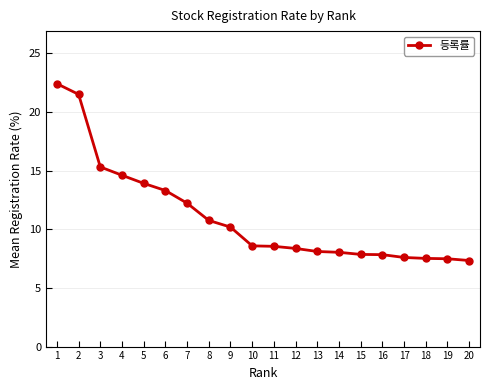

At which label does the data first exceed 8?

1